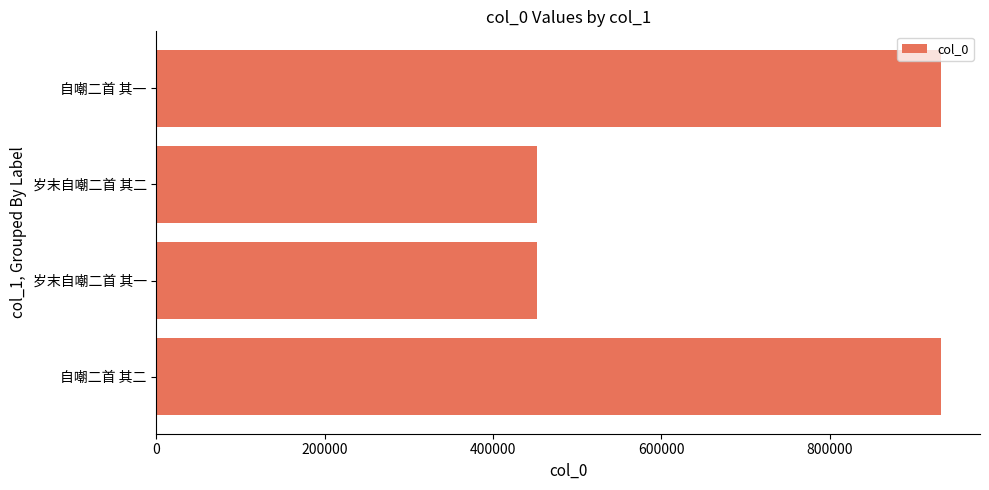

True or false: the data shows 632170 at 岁末自嘲二首 其二.

False